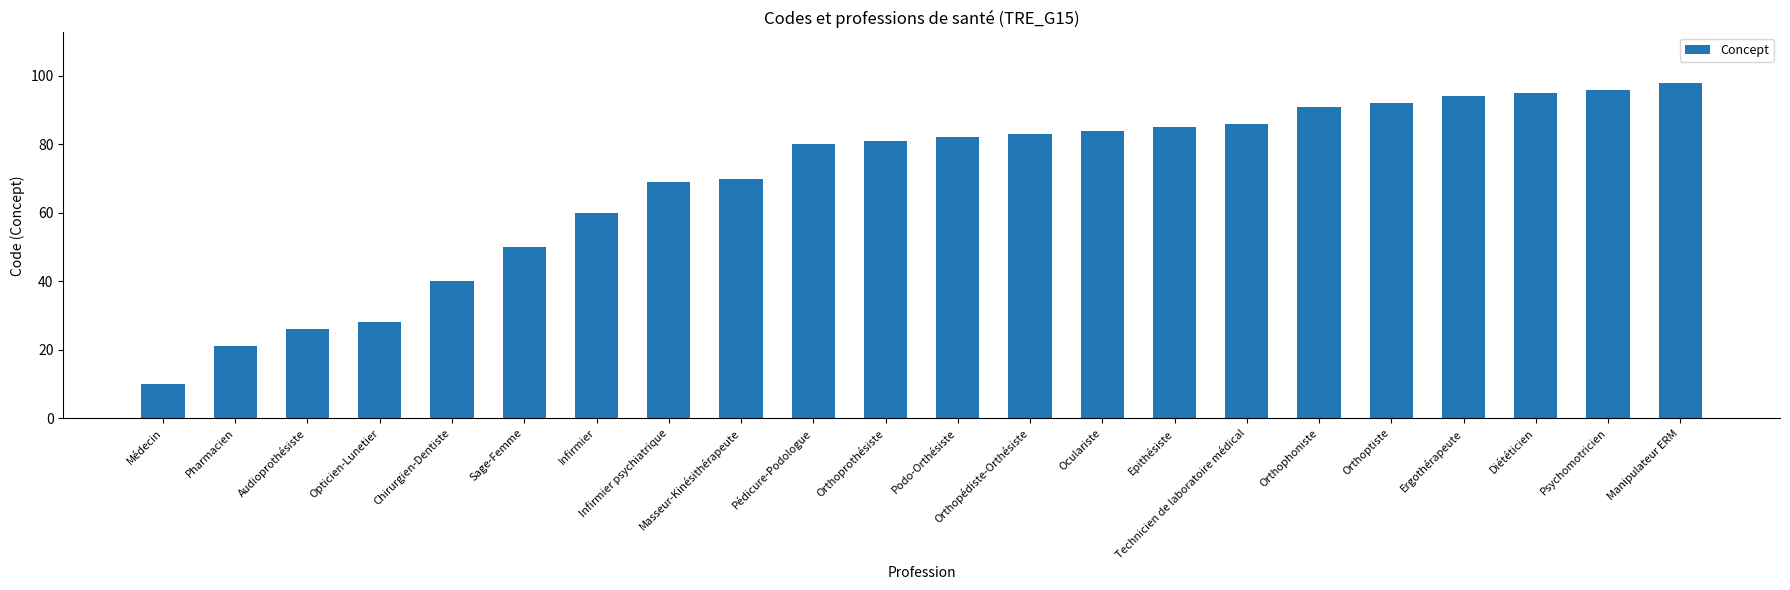

Are the bars grouped side by side (vs. stacked)?

No